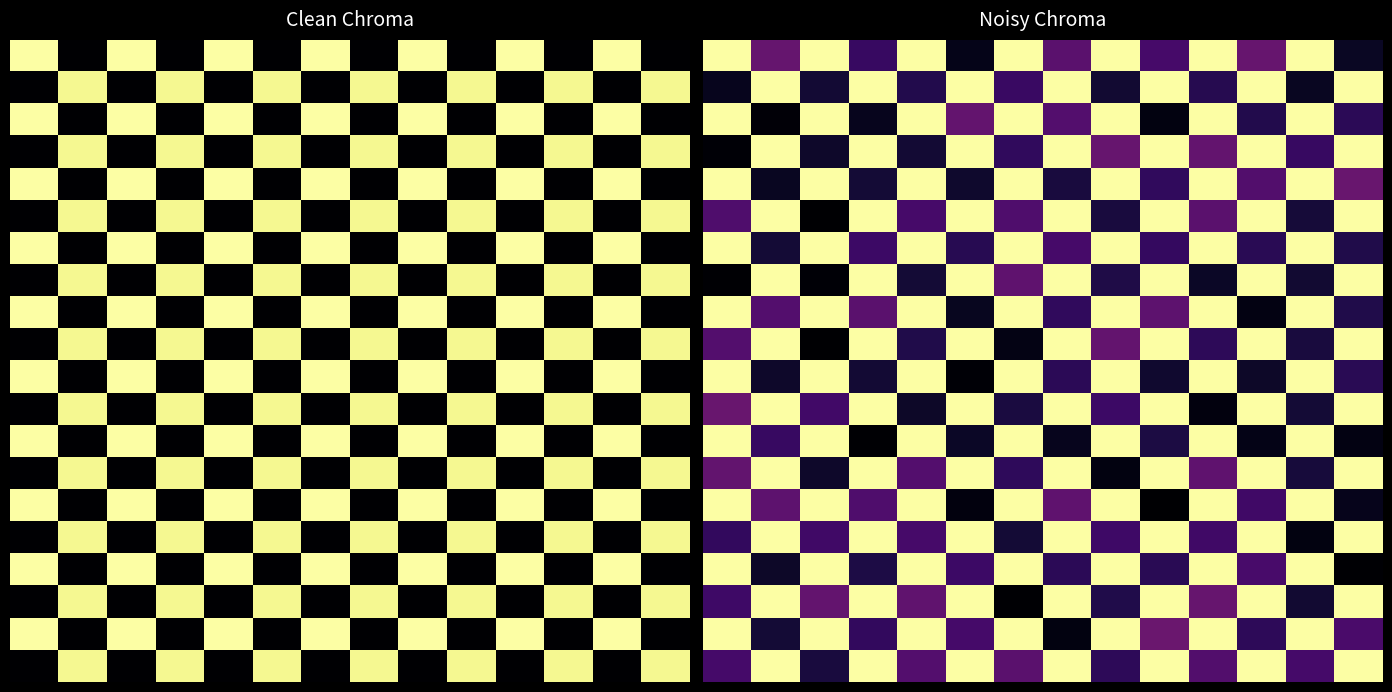

What is the greatest value displayed?

100.0